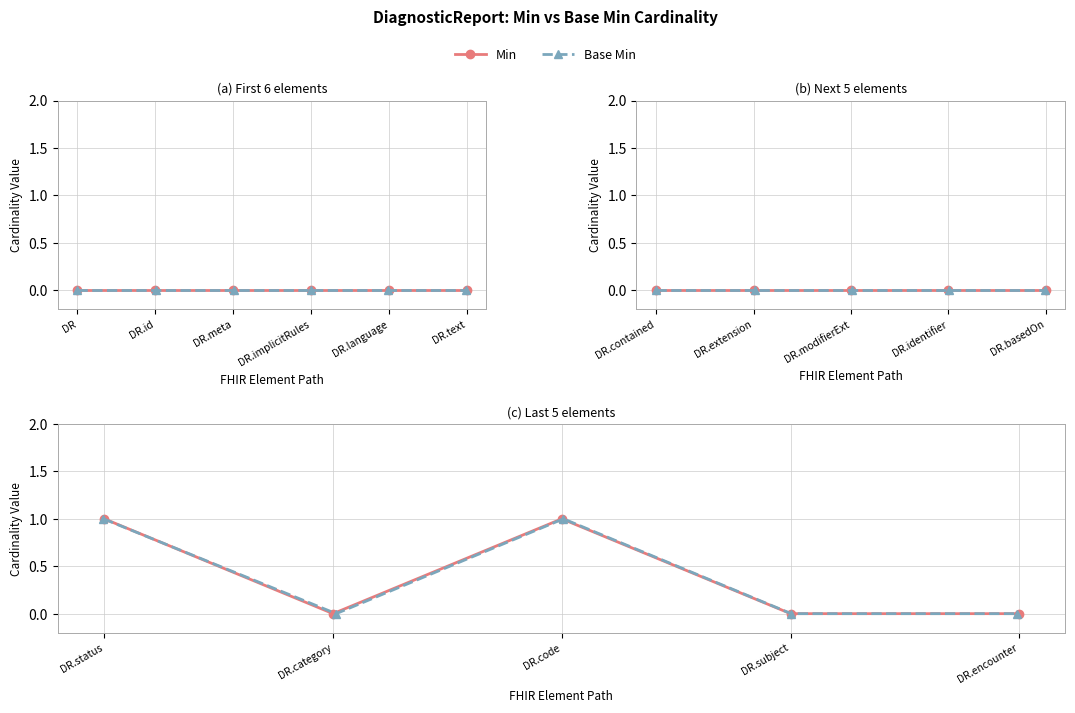

True or false: Min and Base Min intersect in this chart.

False